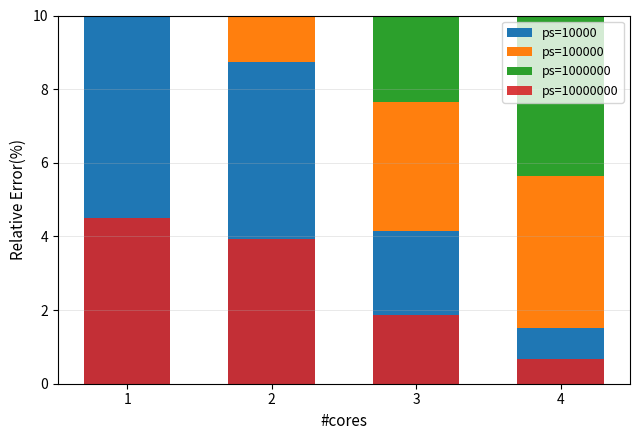

What is the difference between the second highest and second lowest values in the ps=10000000 series?

2.1